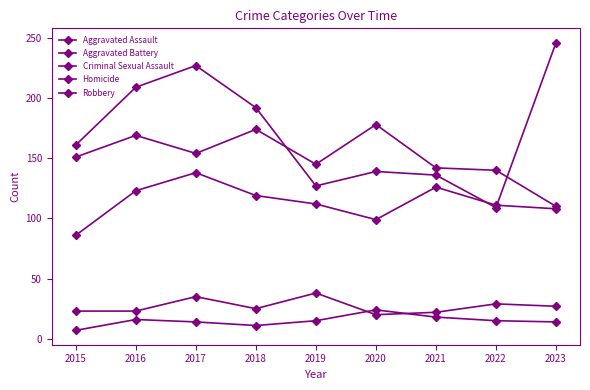

How many data points does each series have?

9